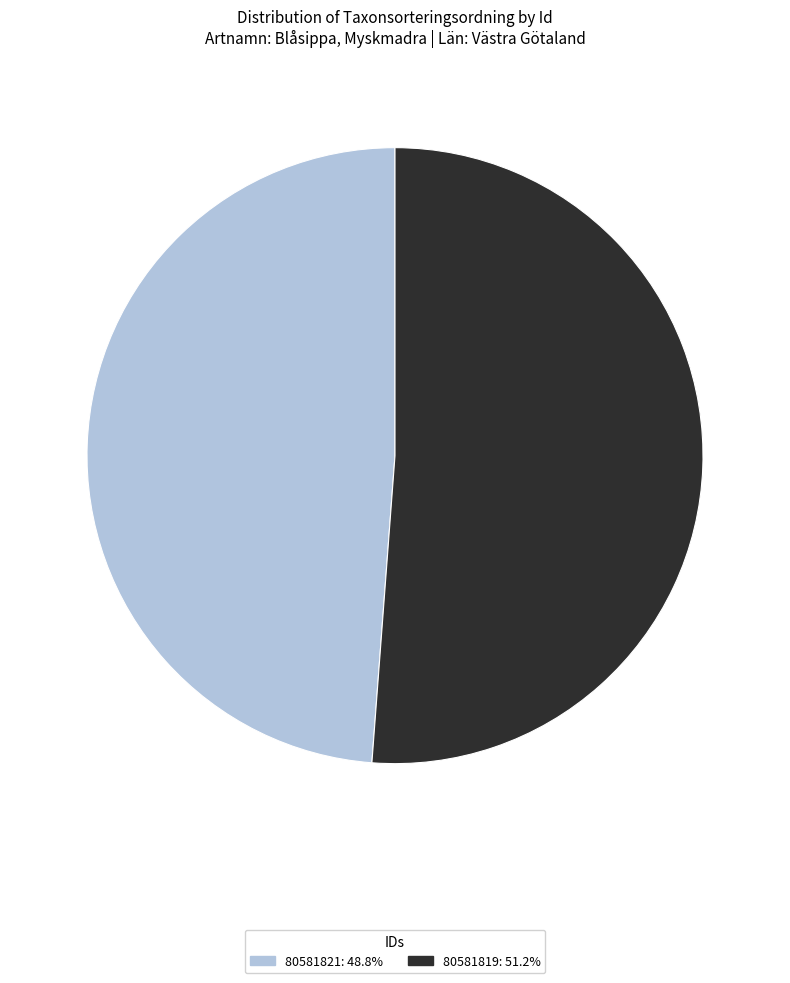

Rank the categories by value from lowest to highest.

80581821, 80581819